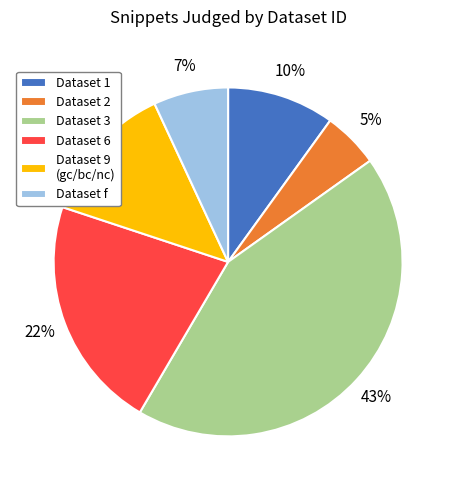

Between Dataset f and Dataset 1, which is larger?

Dataset 1